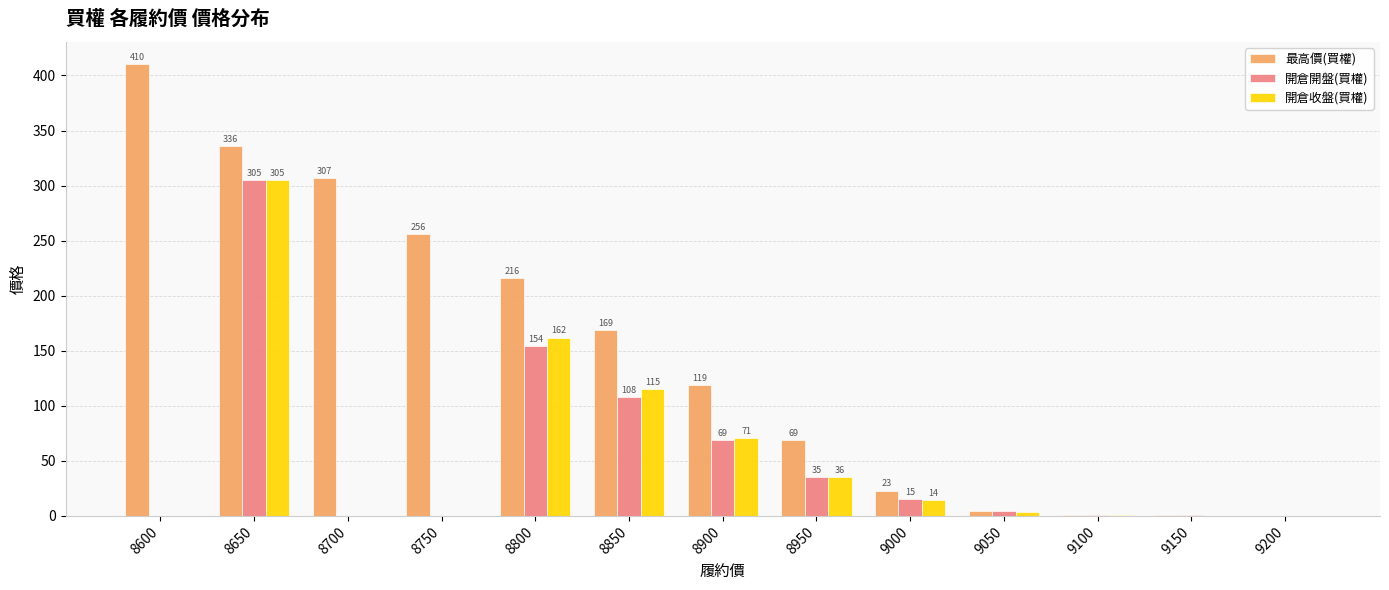

The 開倉開盤(買權) series shows 35.0 at 8950. True or false?

True